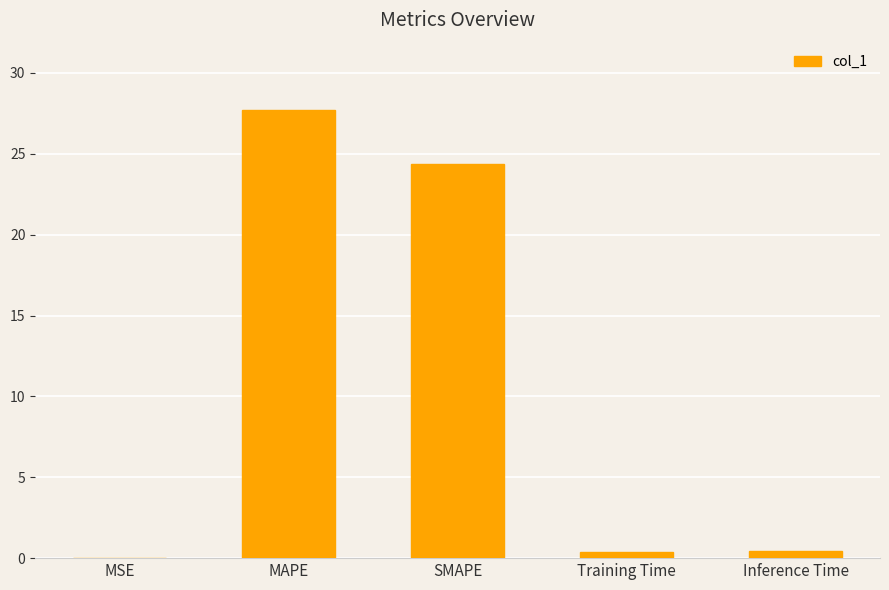

True or false: the data shows 9.7 at SMAPE.

False